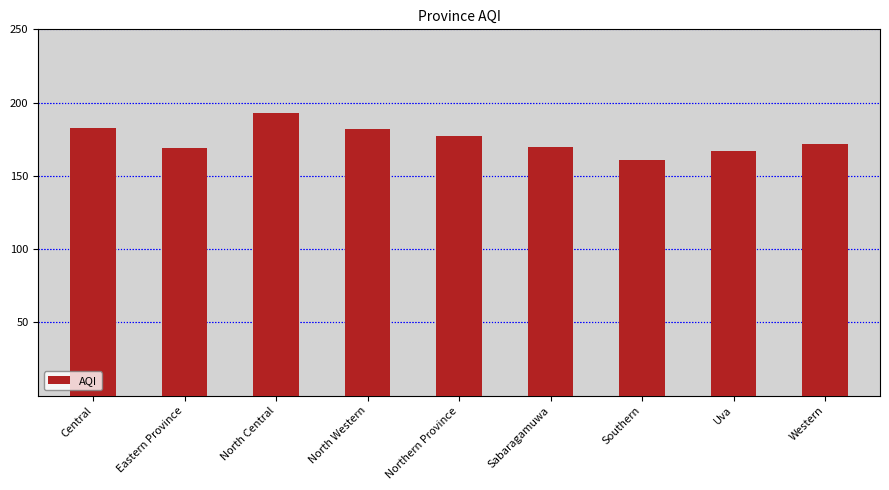

What is the maximum value shown in the chart?

193